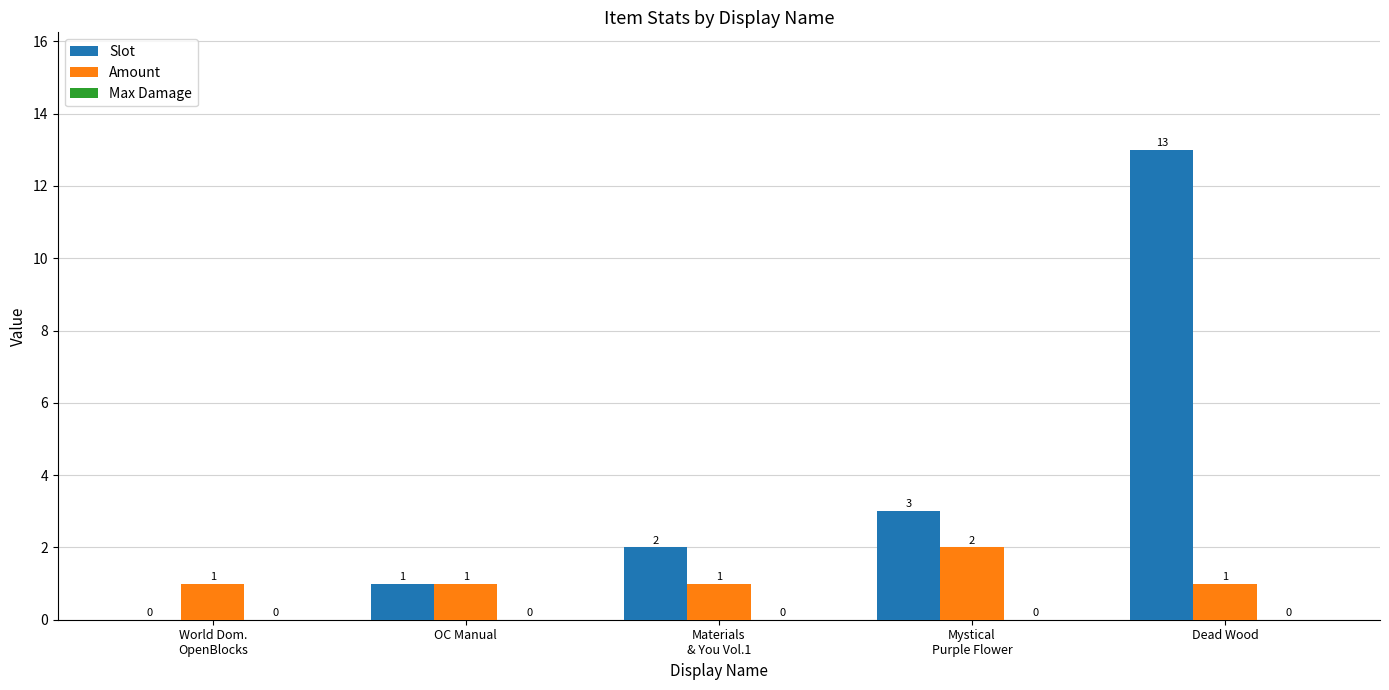

What is the maximum value shown in the chart?

13